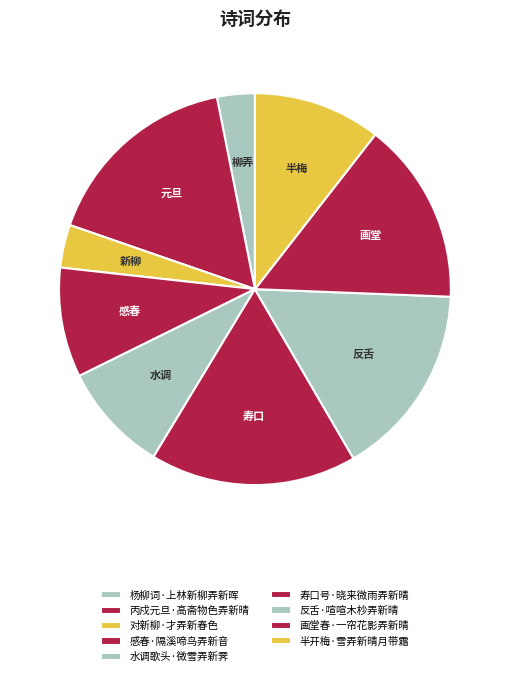

What is the change in value from 反舌·喧喧木杪弄新晴 to 半开梅·雪弄新晴月带霜?

-112901